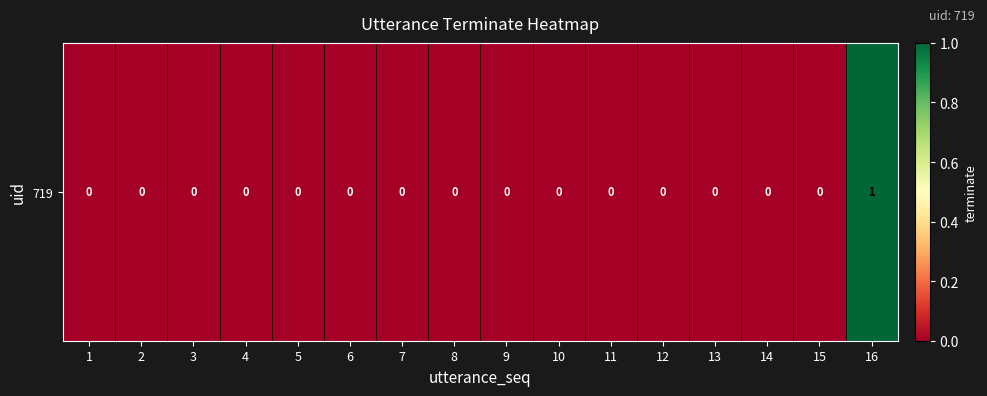

Which has a higher value, 9 or 8?

9